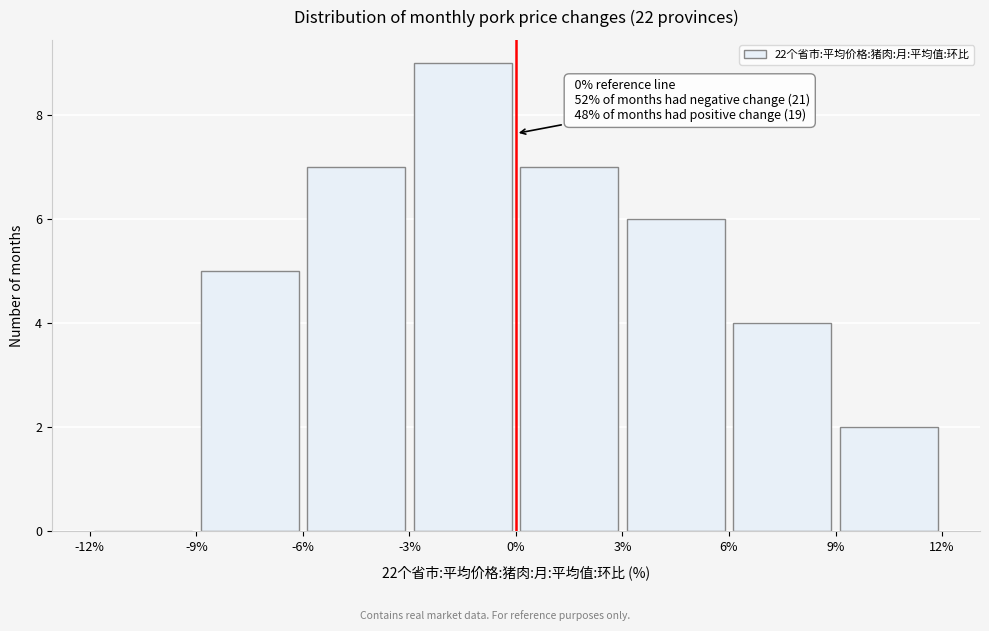

Which range on the x-axis has the tallest bar?

-3% to 0%